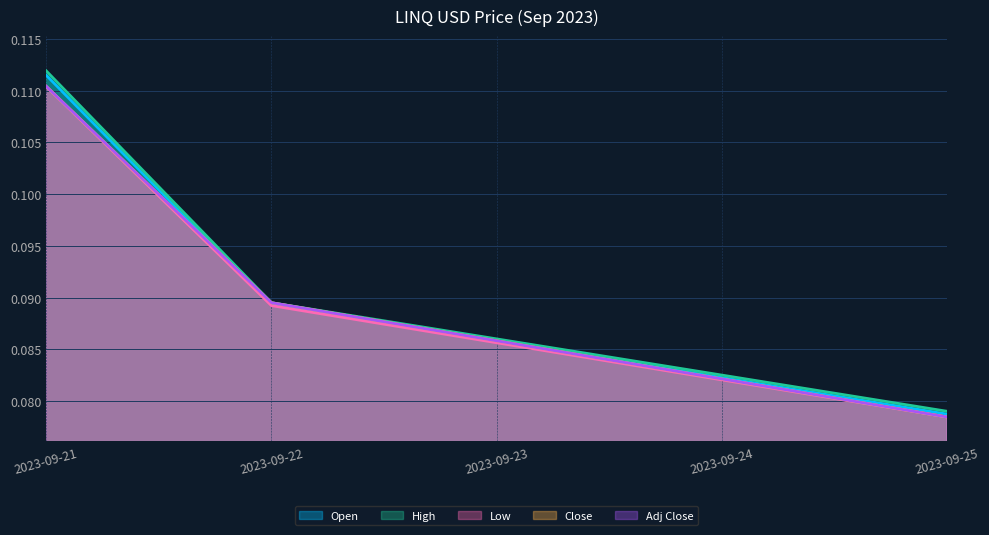

How many series are shown in this chart?

5